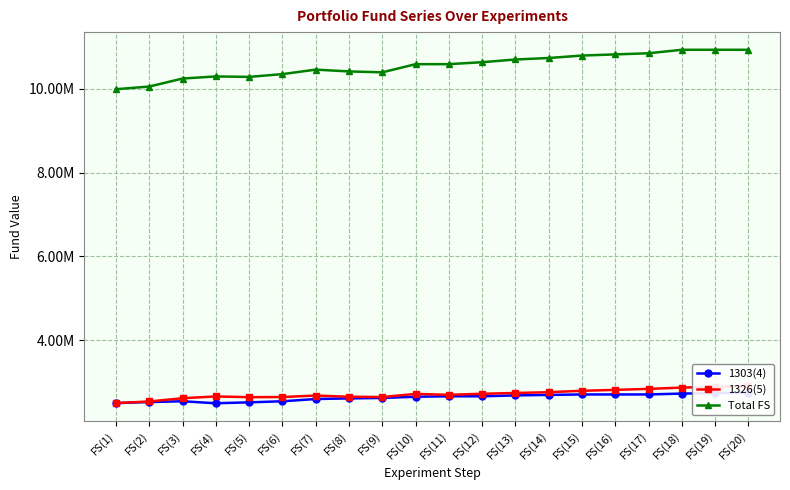

The value of Total FS at FS(18) is 2402194.0. True or false?

False